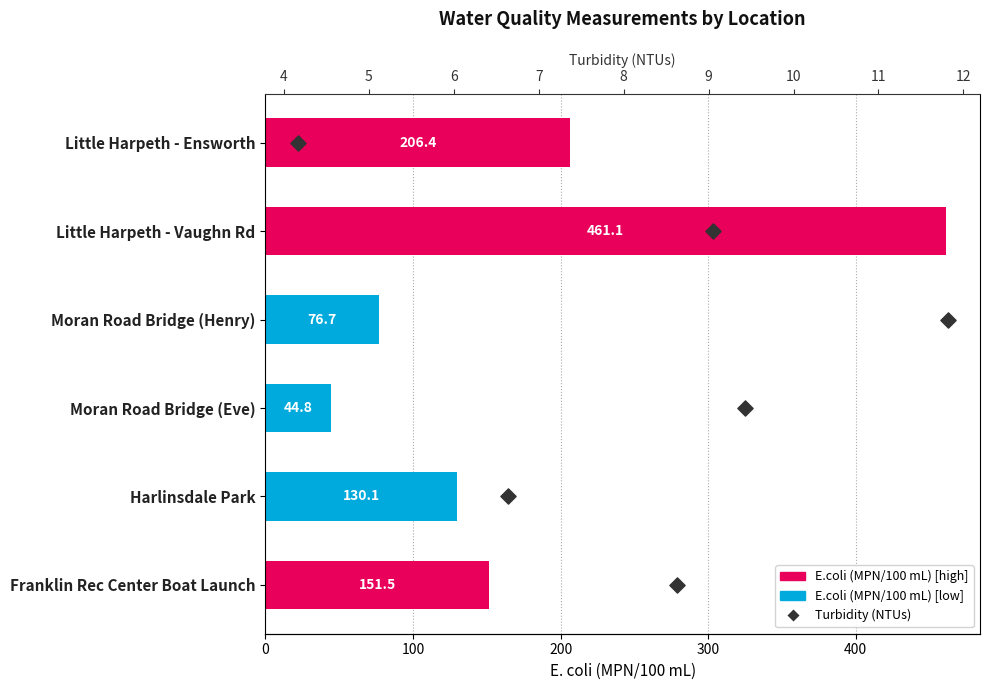

What are all the series names shown in the legend?

E.coli (MPN/100 mL), Turbidity (NTUs)